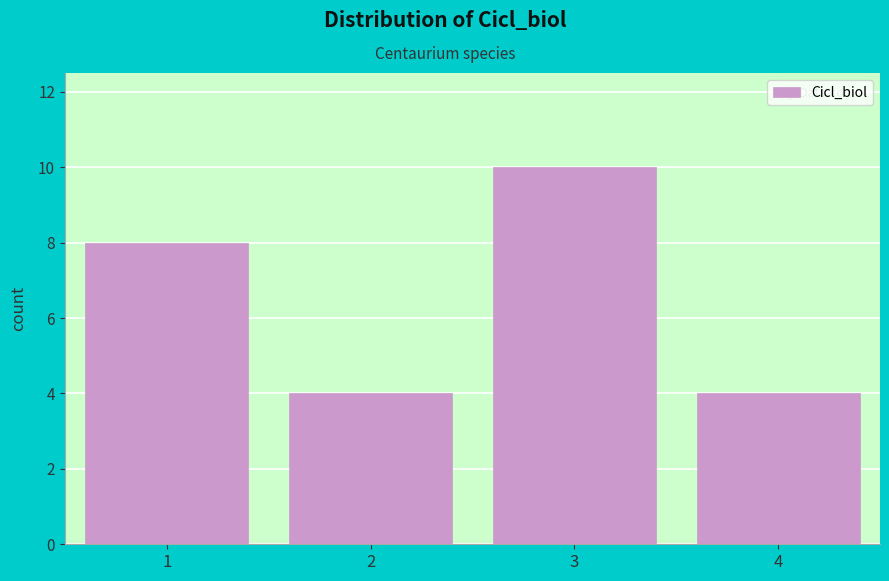

Reading right to left, transcribe all the data shown in this chart.

4=4	3=10	2=4	1=8